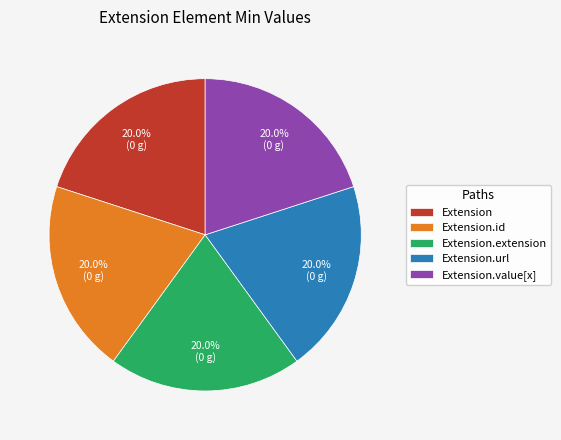

Is Extension.url the majority of the pie?

No